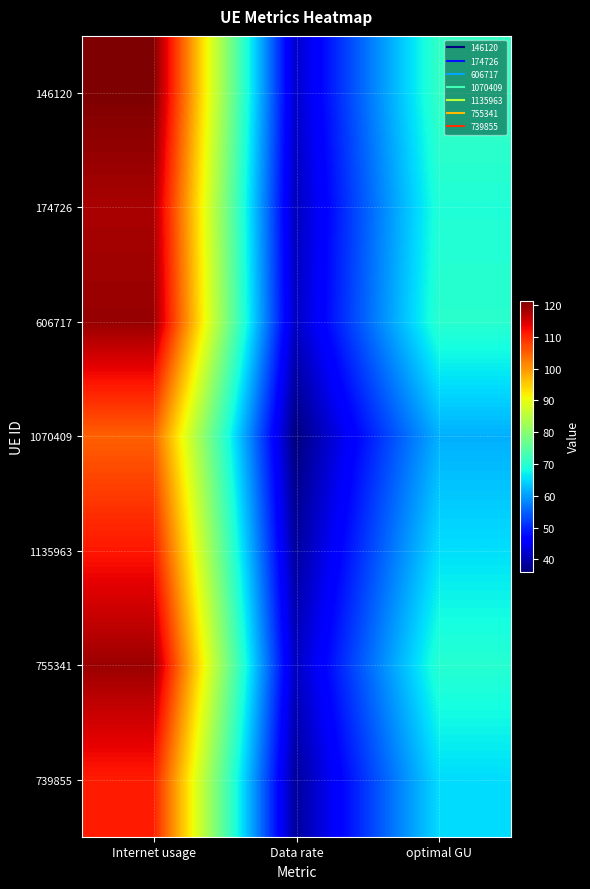

At Internet usage, list the series in order from largest to smallest.

146120, 606717, 755341, 174726, 1135963, 739855, 1070409